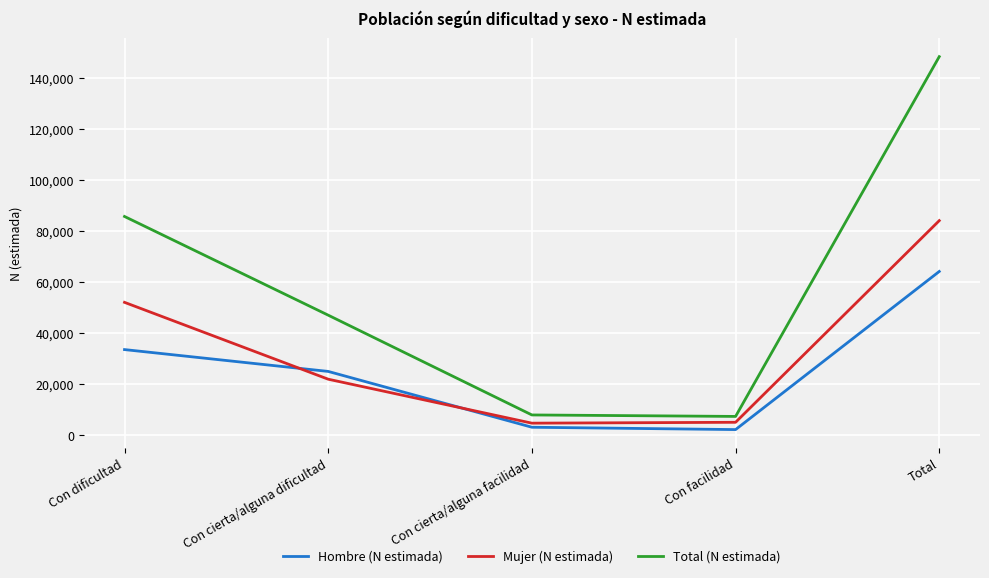

How many lines are shown in the chart?

3